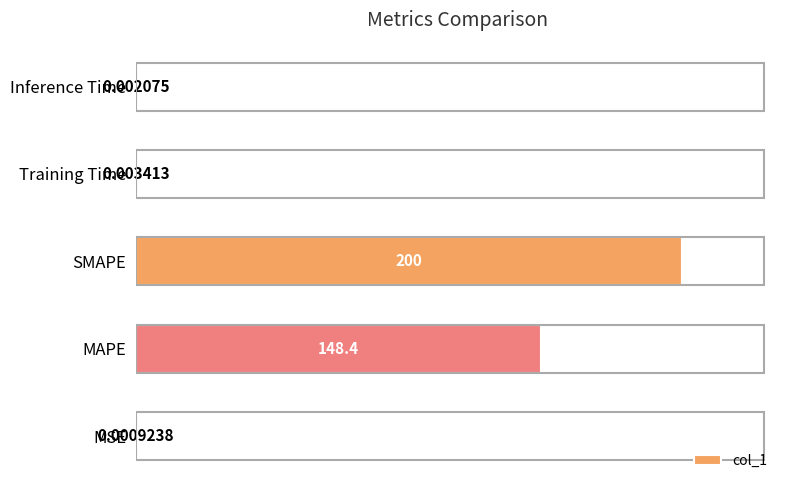

What is the sum of the values at SMAPE and Inference Time?

200.0